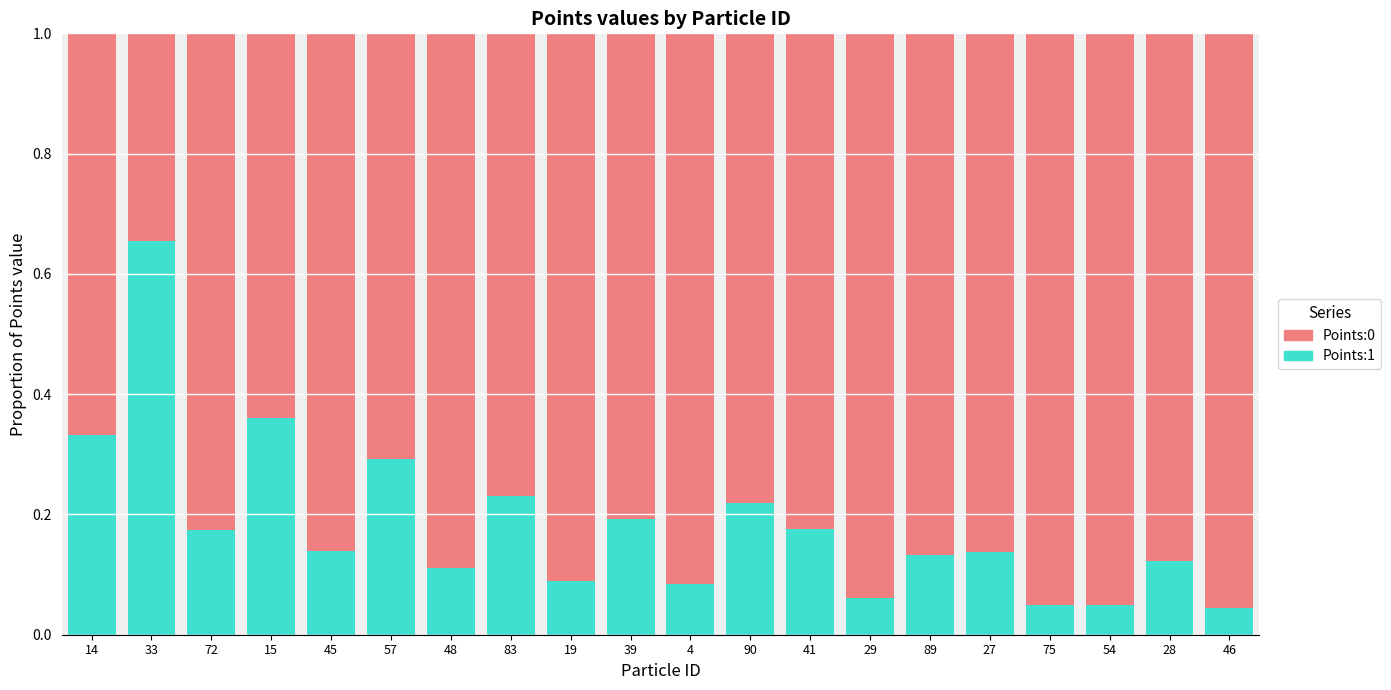

The Points:1 series shows 0.3 at 57. True or false?

True